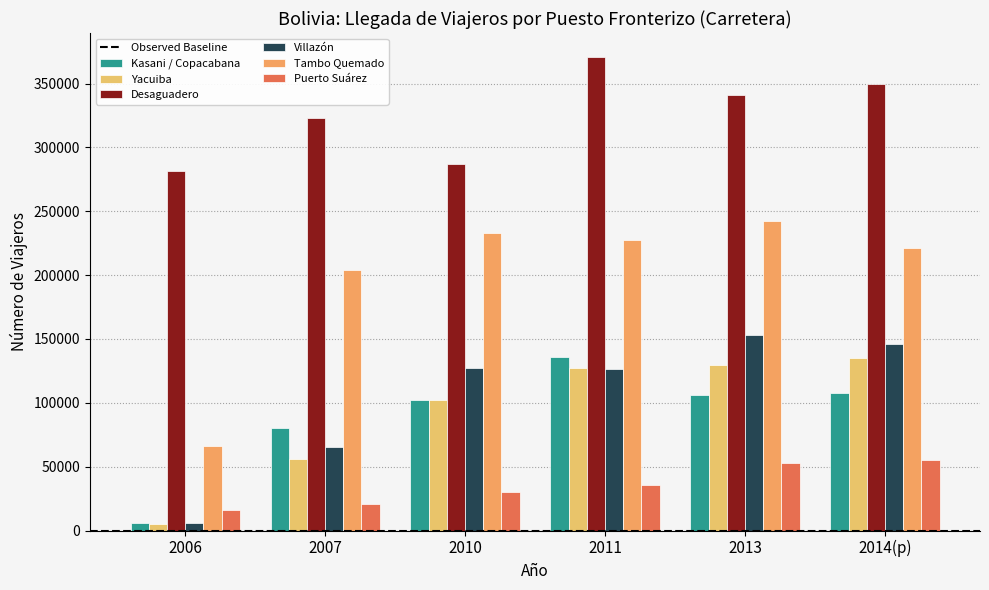

How many values in the Tambo Quemado series are below 227552?

3